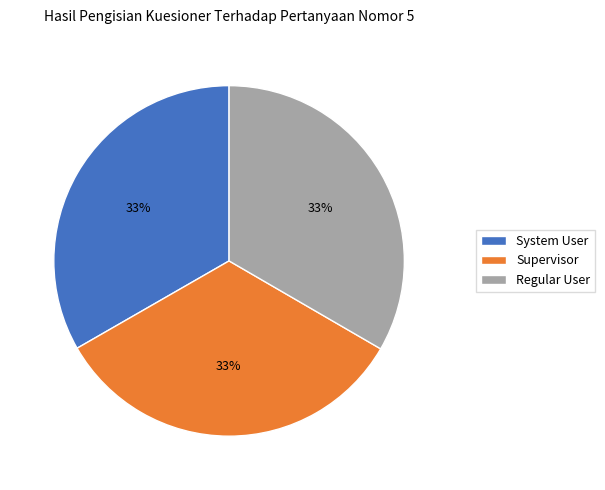

Count the number of slices in the pie.

3